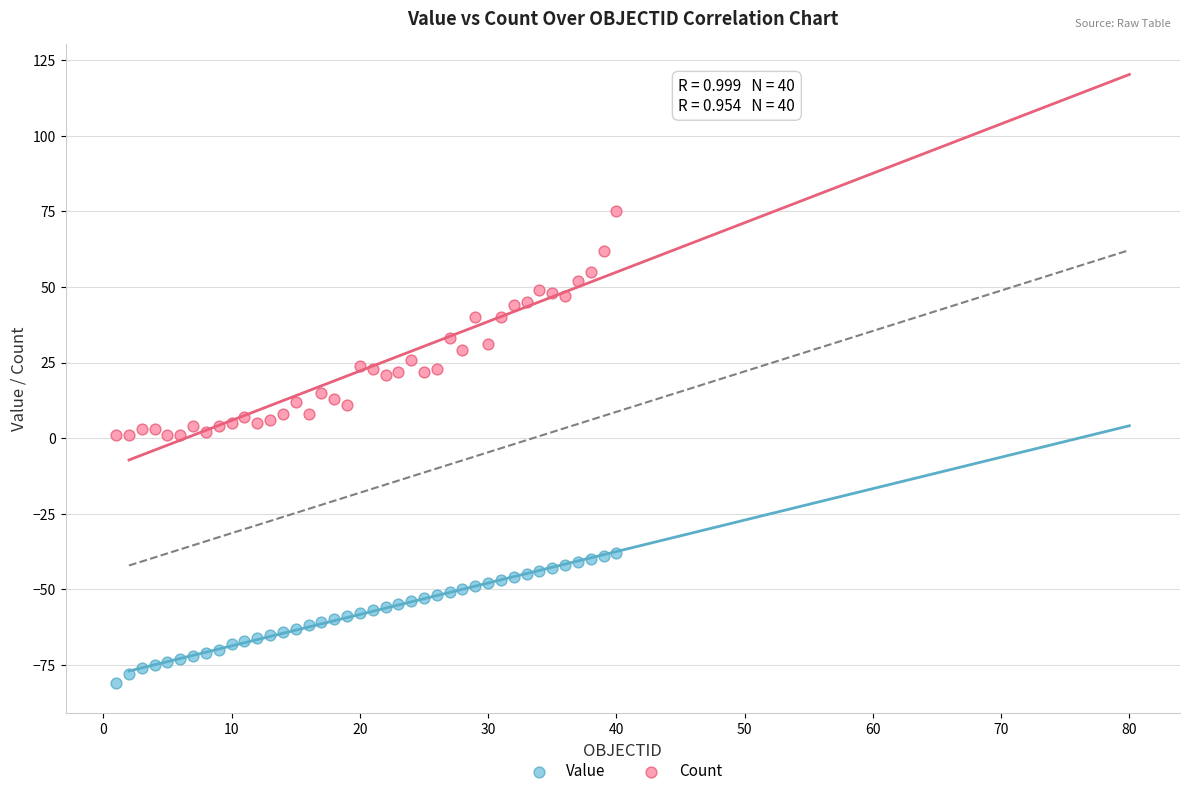

Across all data points, what is the range of Y values (max minus min)?

156